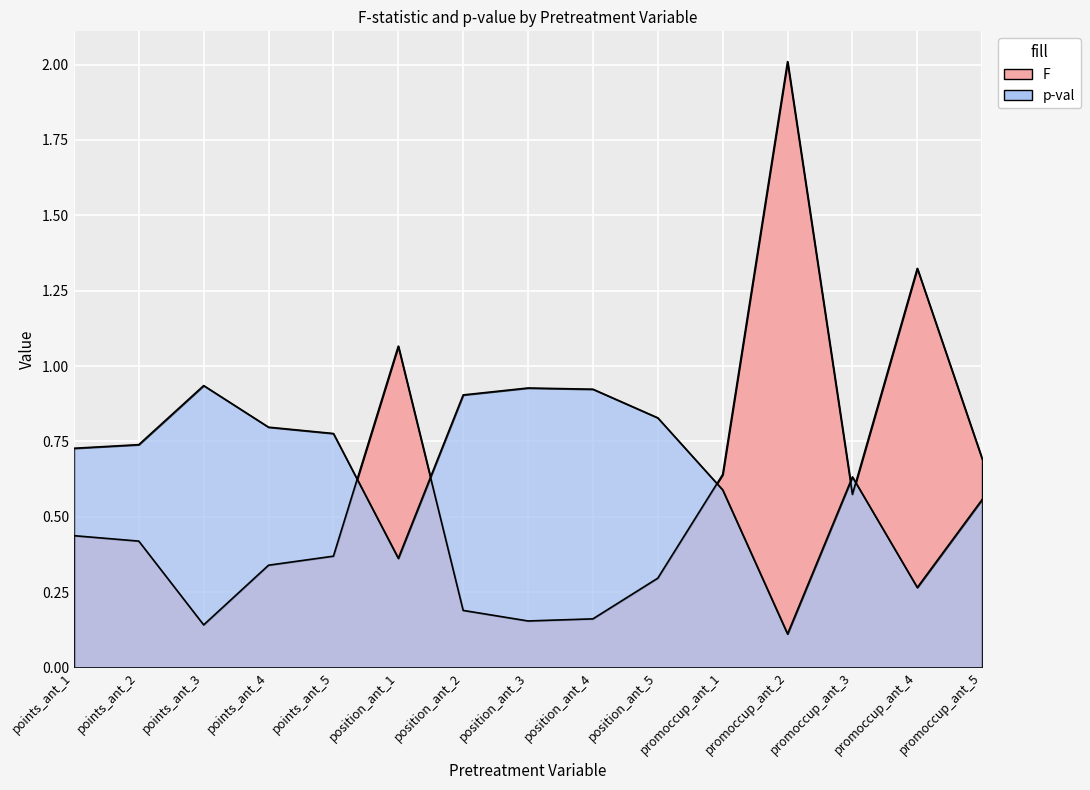

What is the label of the 7th point from the left?

position_ant_2